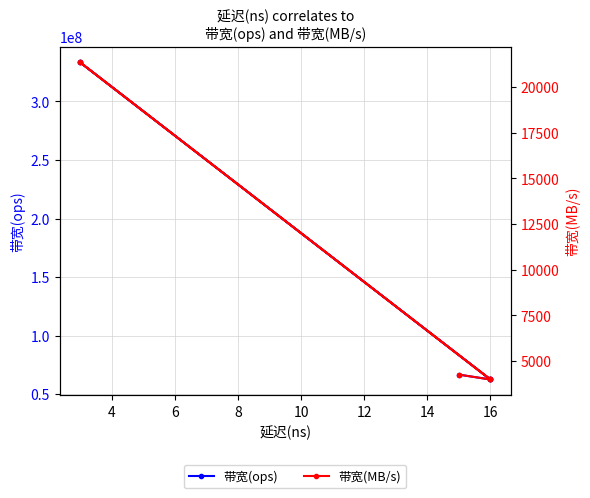

Reading right to left, extract all data points from this chart.

带宽(ops): 62500000	62500000	333333333	333333333	62500000	66666666
带宽(MB/s): 4000	4000	21333	21333	4000	4266